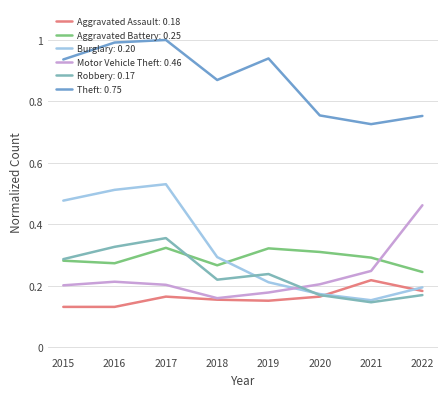

Is this an area chart (filled region under the line)?

No